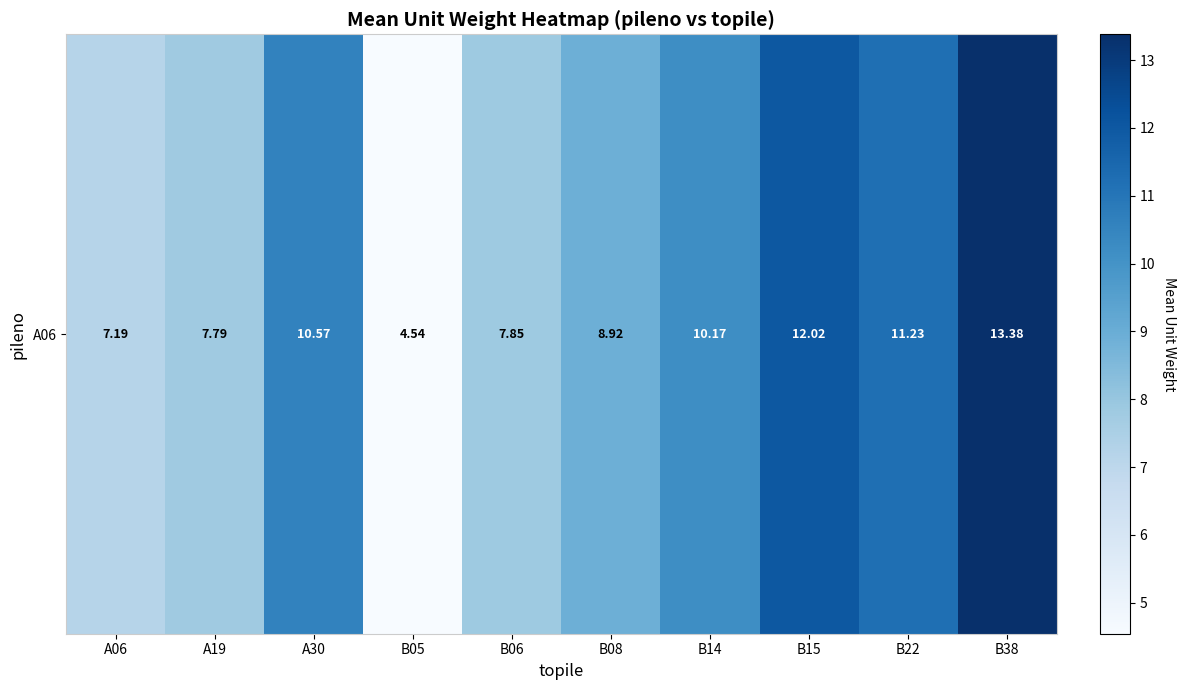

Reading right to left, list all the values displayed in this chart.

B38=13.4	B22=11.2	B15=12.0	B14=10.2	B08=8.9	B06=7.8	B05=4.5	A30=10.6	A19=7.8	A06=7.2